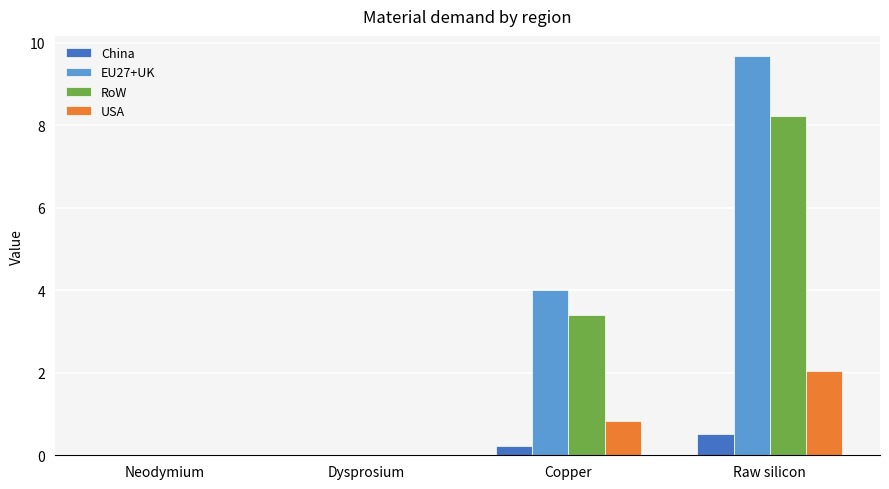

Is it true that USA equals 0.0 at Neodymium?

True